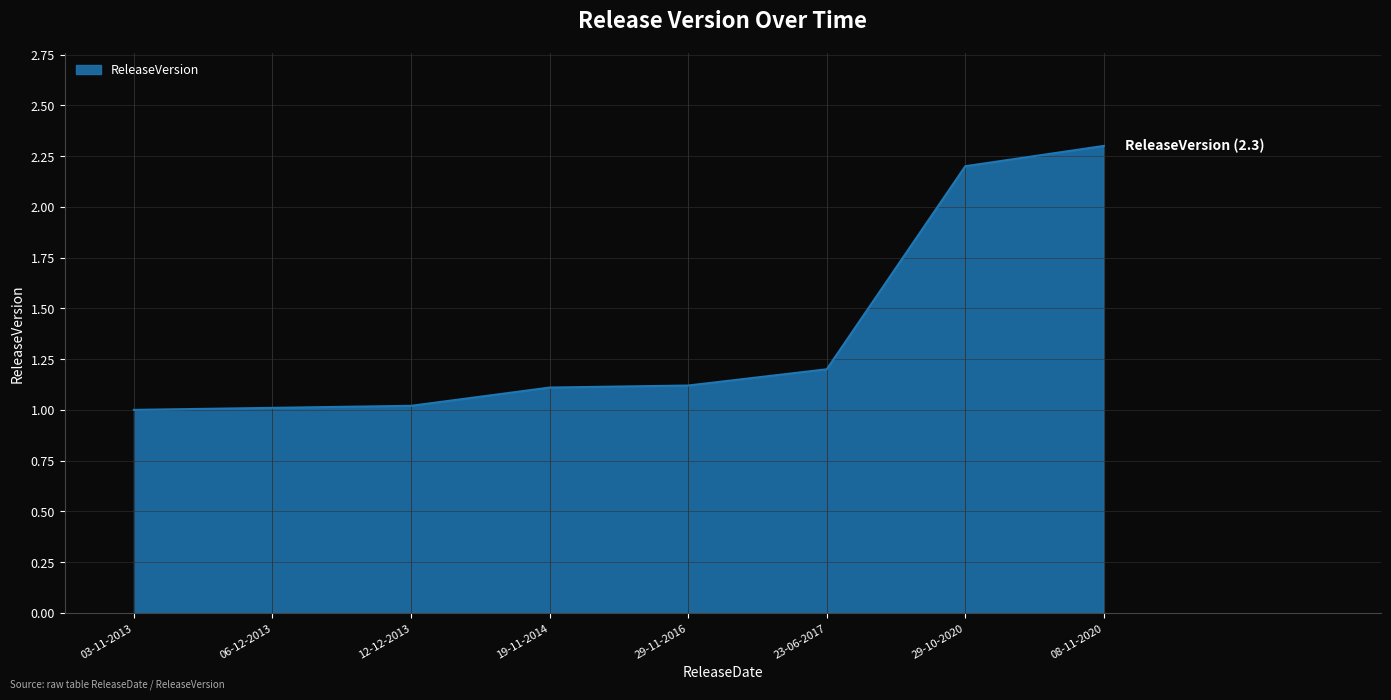

What is the difference between the maximum and minimum values?

1.3